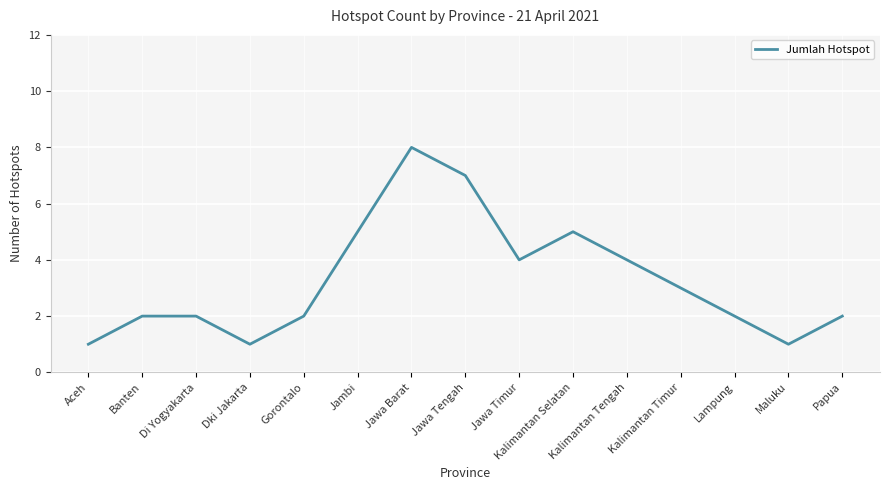

What position from the left is Kalimantan Tengah?

11